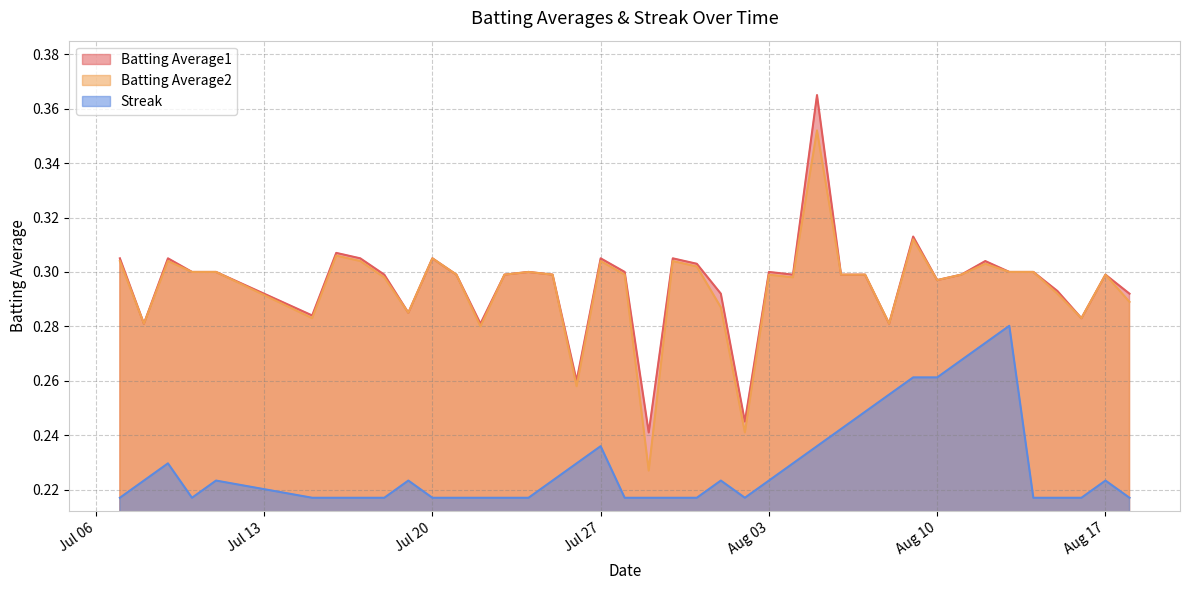

How many Batting Average1 values are between 0 and 1?

40